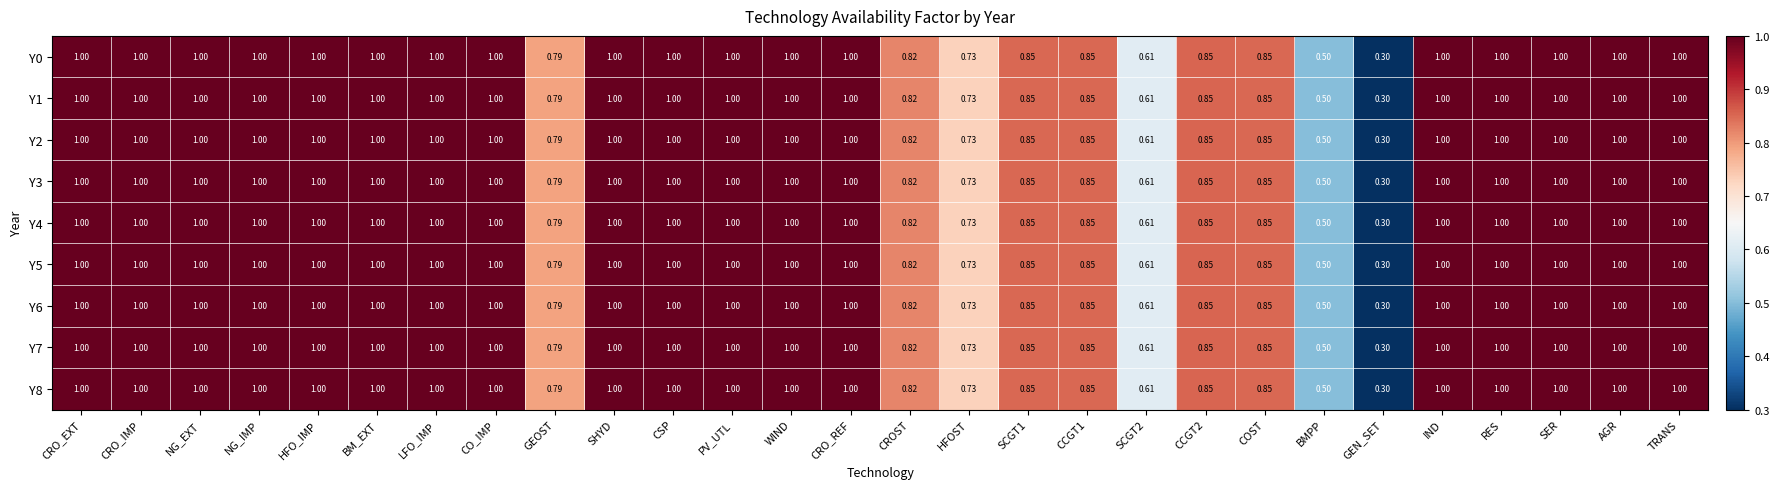

Where is Y0 nearest to the value 0?

GEN_SET